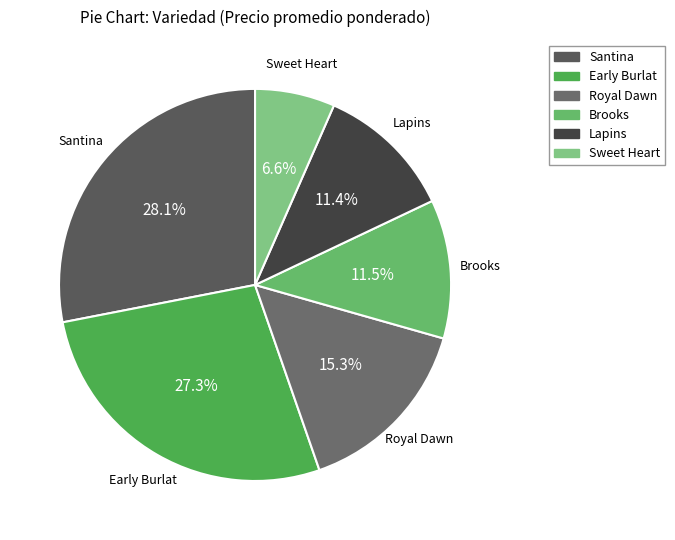

Approximately how many times larger is the value at Lapins compared to Early Burlat?

0.4